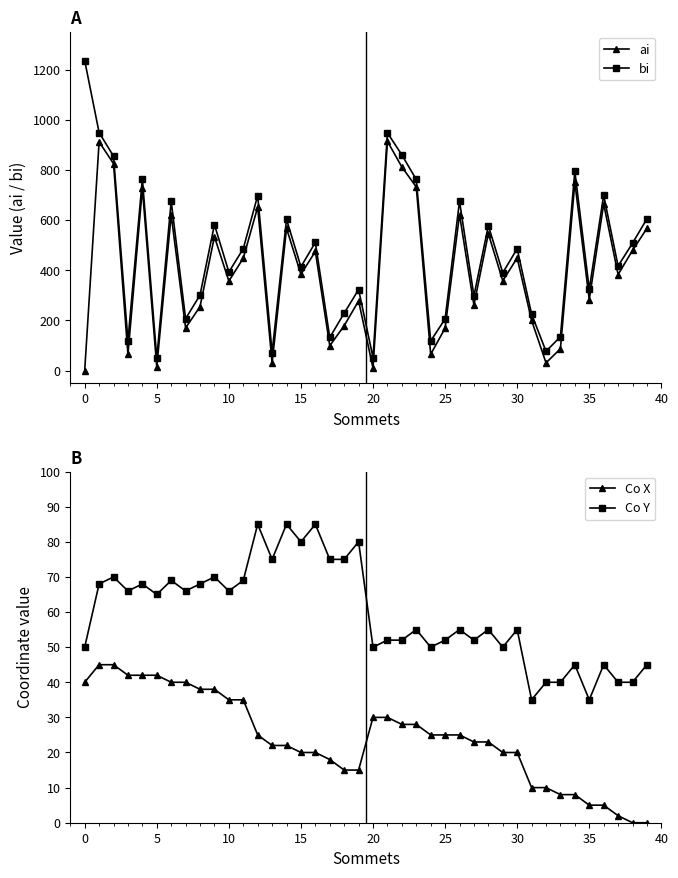

True or false: Co Y and Co X intersect in this chart.

False